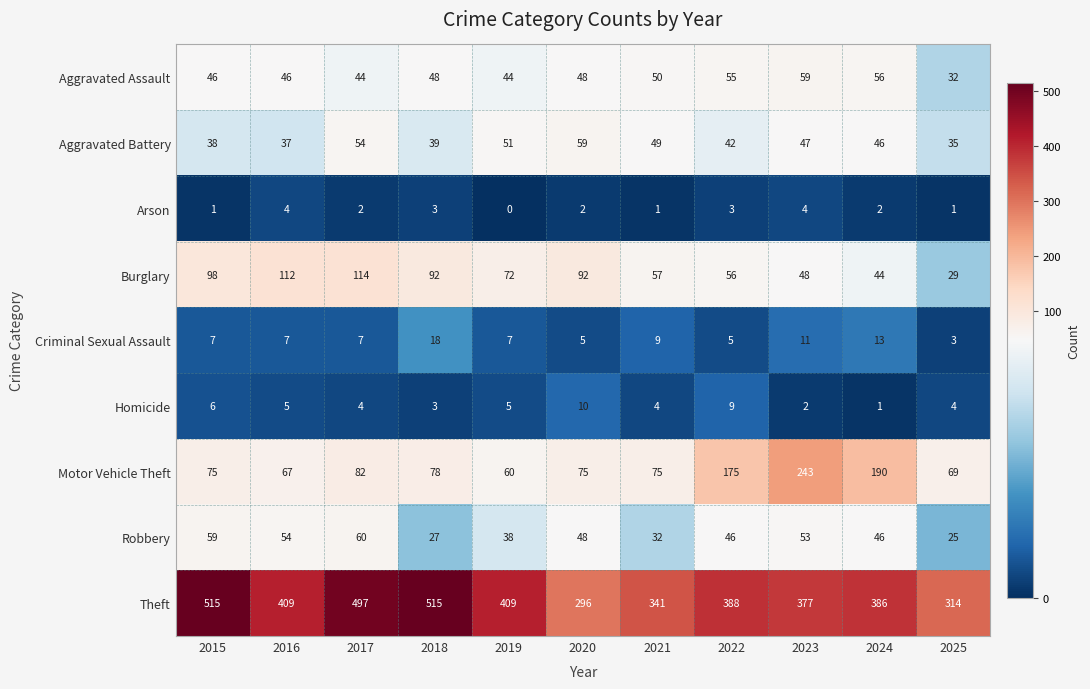

What is the sum of all Theft values?

4447